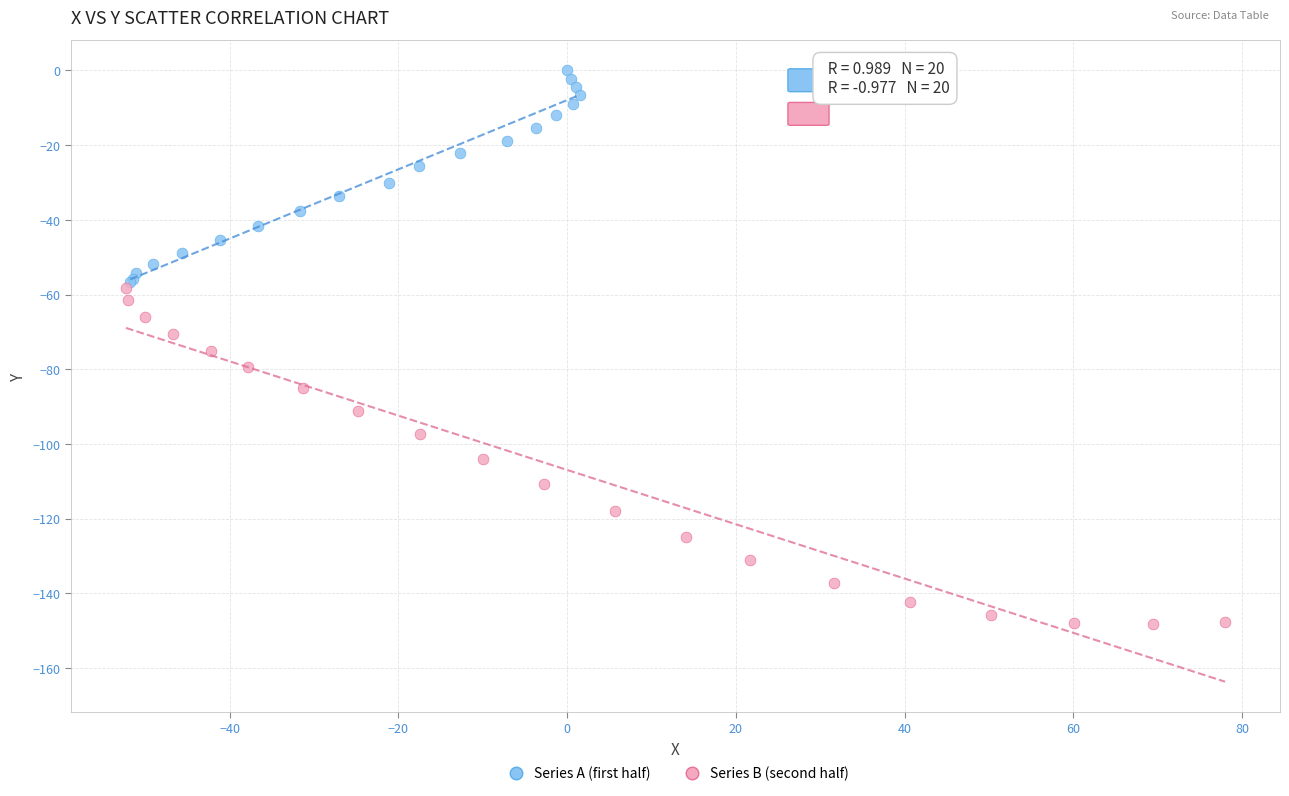

Which series has the widest spread of Y values?

Series B (second half)